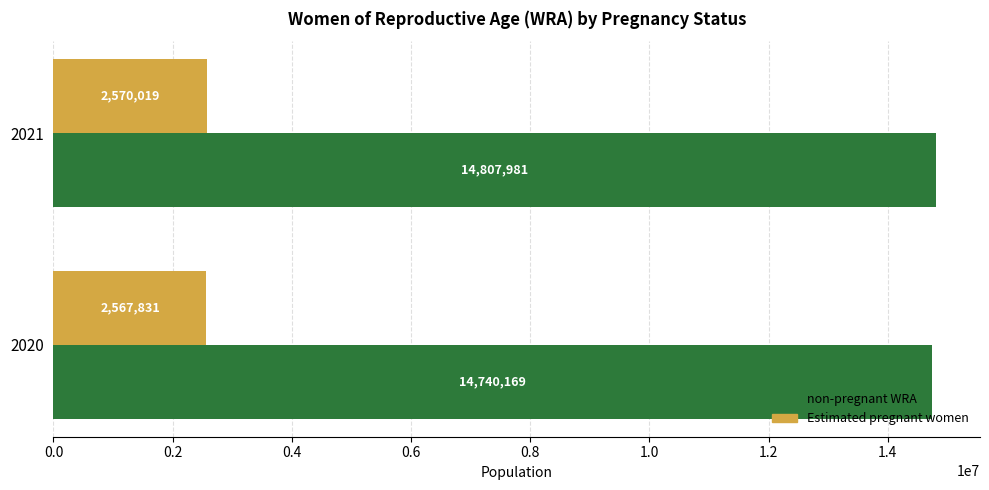

At which label is Estimated pregnant women closest to 2568924?

2020